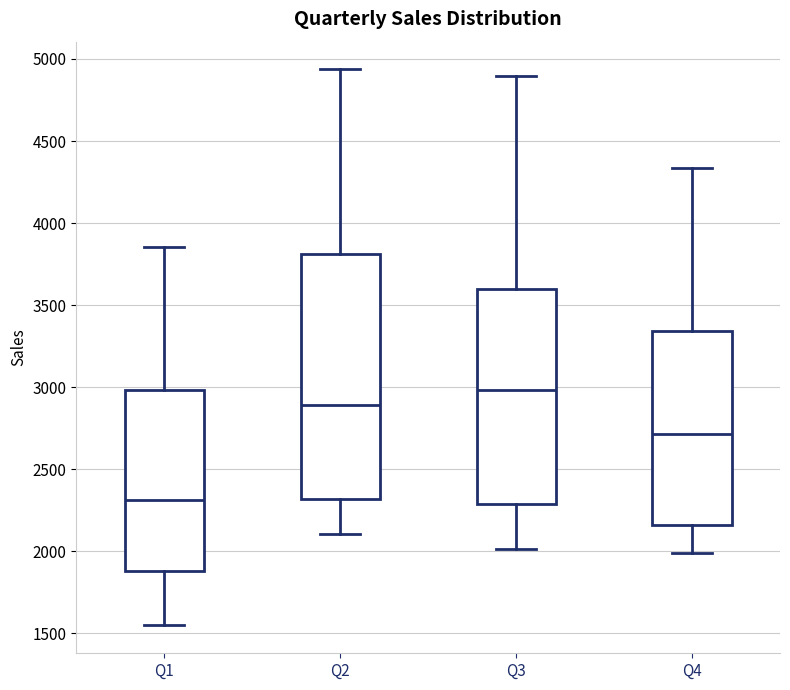

Where is the upper edge of the box for Q3 on the y-axis? The values are not printed on the chart, so give them approximately, as read against the axis.

3600